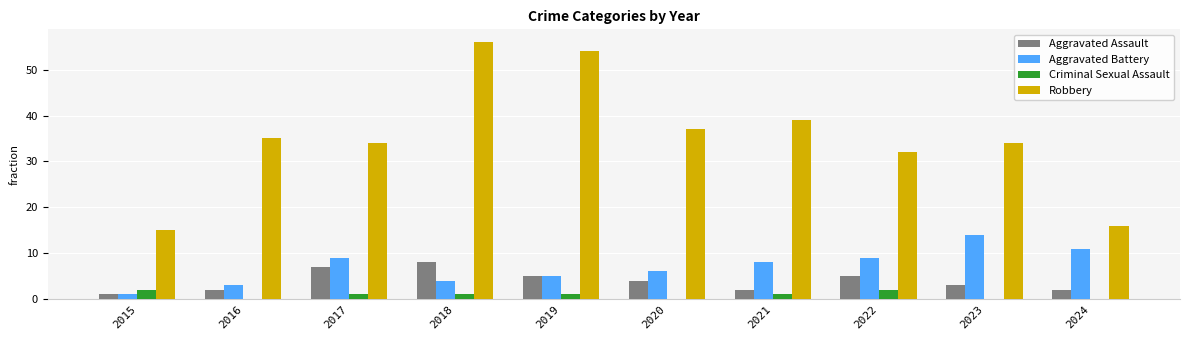

Which series has the largest total across all categories?

Robbery